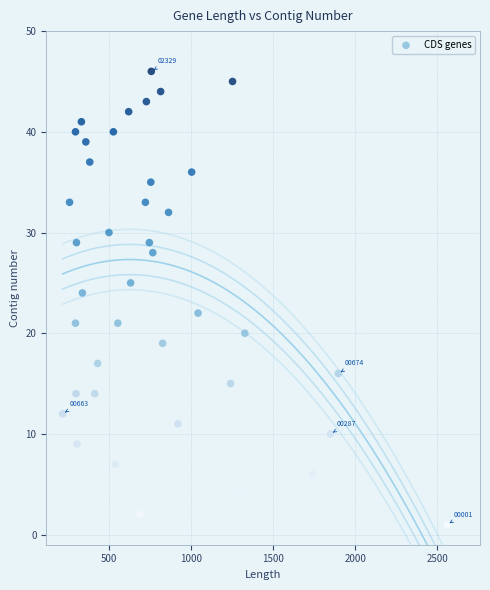

What is the range of Y values (max minus min)?

45